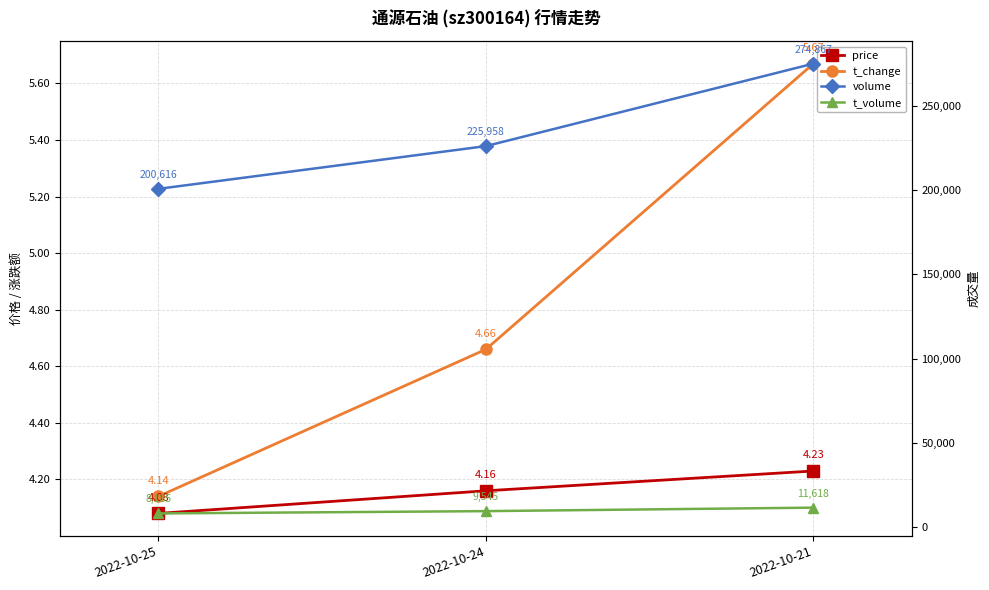

Which series changed the most between 2022-10-25 and 2022-10-21?

volume